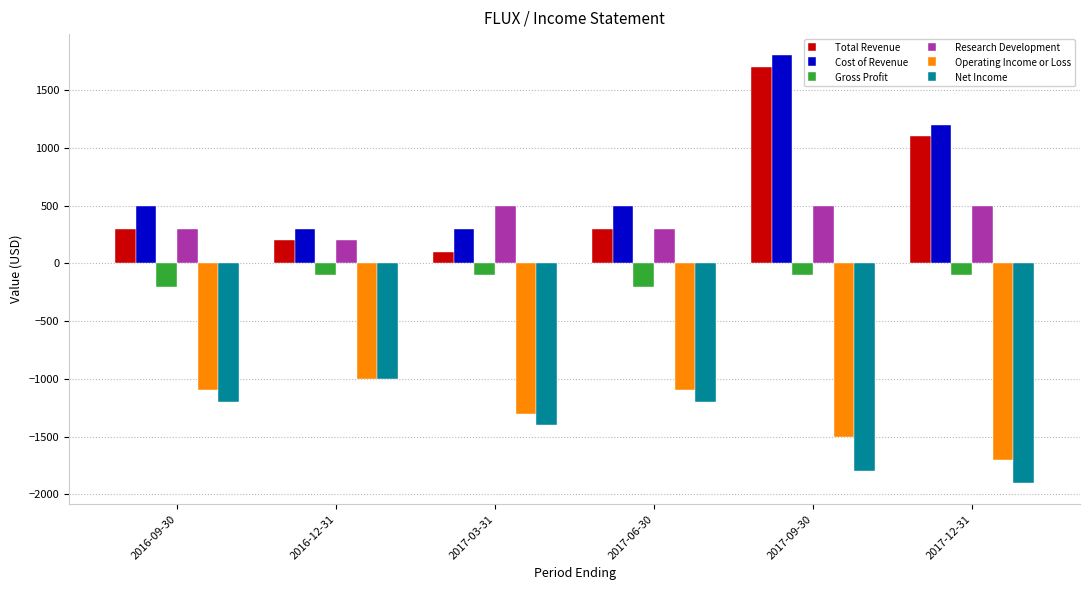

What are all the series names shown in the legend?

Total Revenue, Cost of Revenue, Gross Profit, Research Development, Operating Income or Loss, Net Income